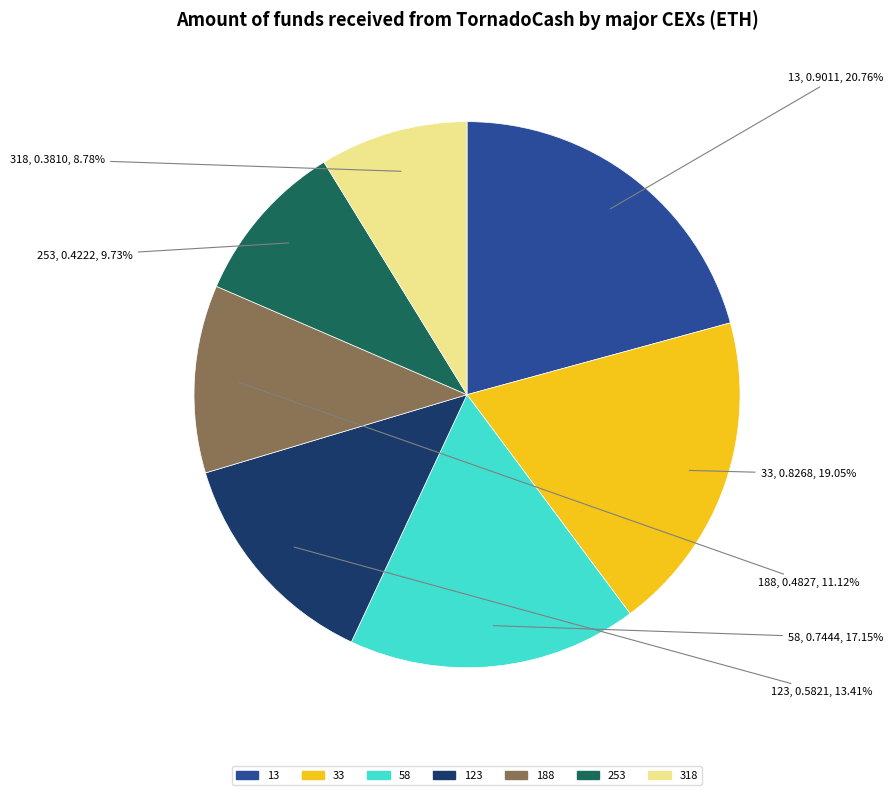

How many slices are in this pie chart?

7